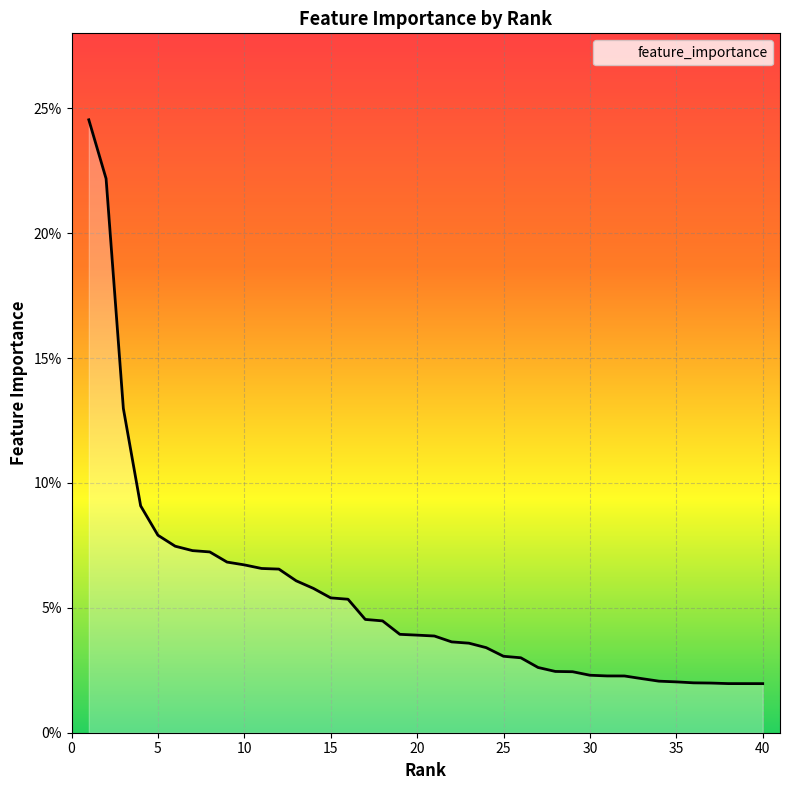

Reading left to right, transcribe all the data shown in this chart.

0.2	0.2	0.1	0.1	0.1	0.1	0.1	0.1	0.1	0.1	0.1	0.1	0.1	0.1	0.1	0.1	0.0	0.0	0.0	0.0	0.0	0.0	0.0	0.0	0.0	0.0	0.0	0.0	0.0	0.0	0.0	0.0	0.0	0.0	0.0	0.0	0.0	0.0	0.0	0.0